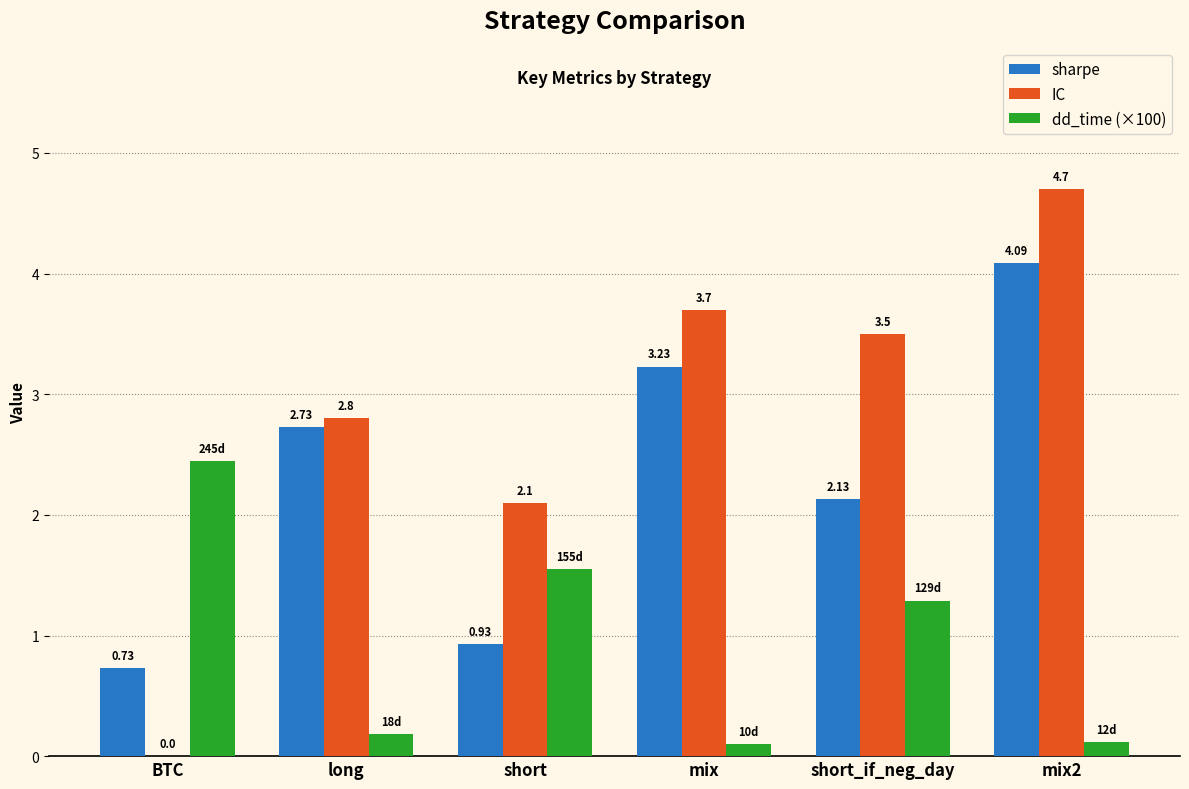

What is the sum of the dd_time (×100) values at short_if_neg_day and mix?

1.4